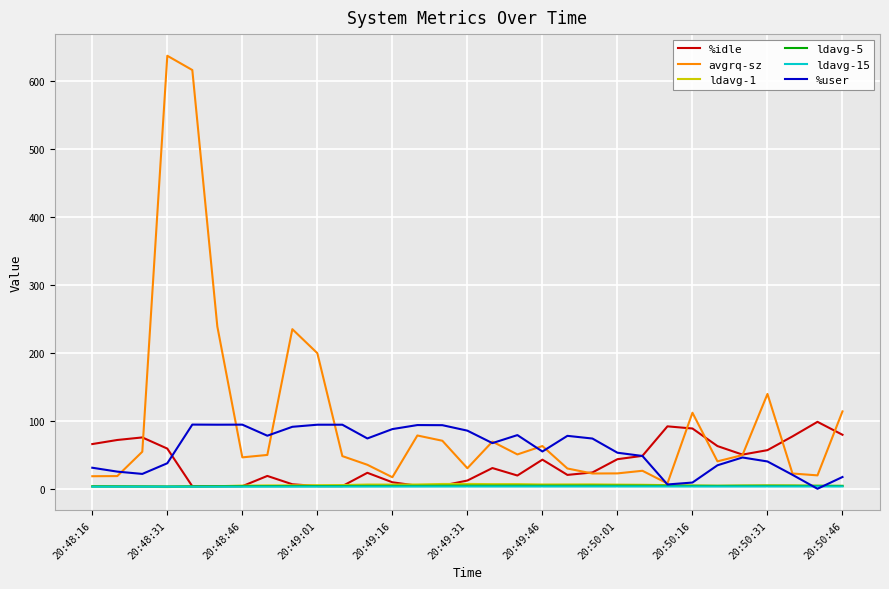

What is the sum of all ldavg-1 values?

183.3